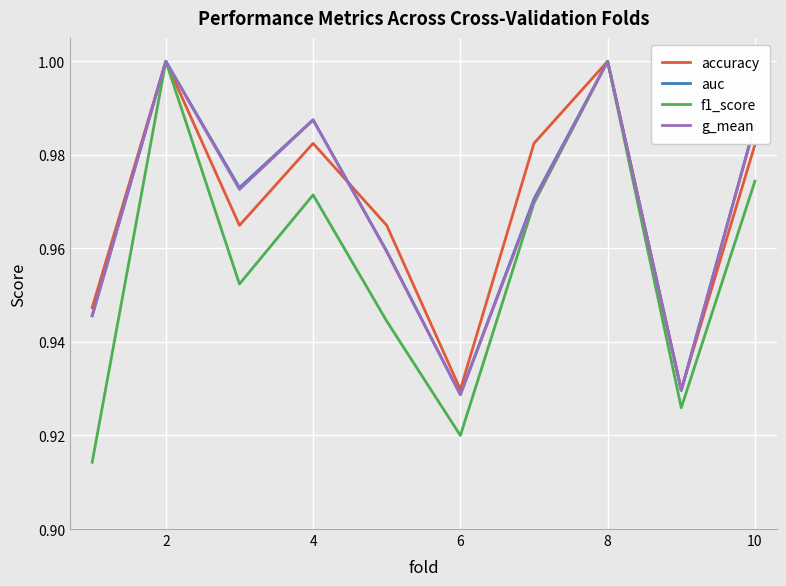

Which series has the largest range (max minus min)?

f1_score